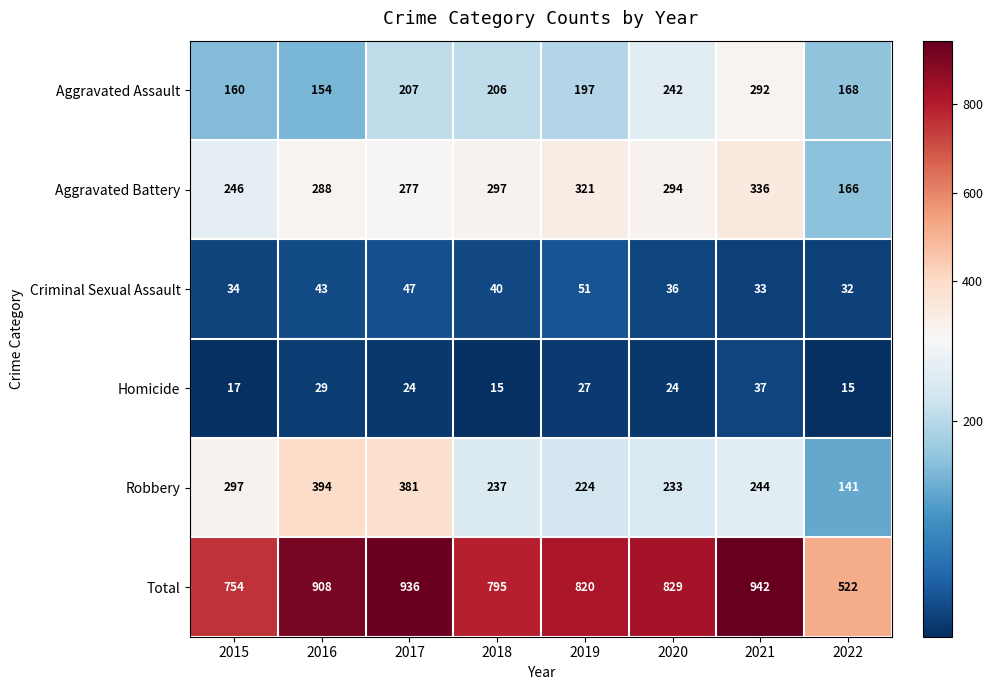

List the series in order of their peak value, highest first.

Total, Robbery, Aggravated Battery, Aggravated Assault, Criminal Sexual Assault, Homicide